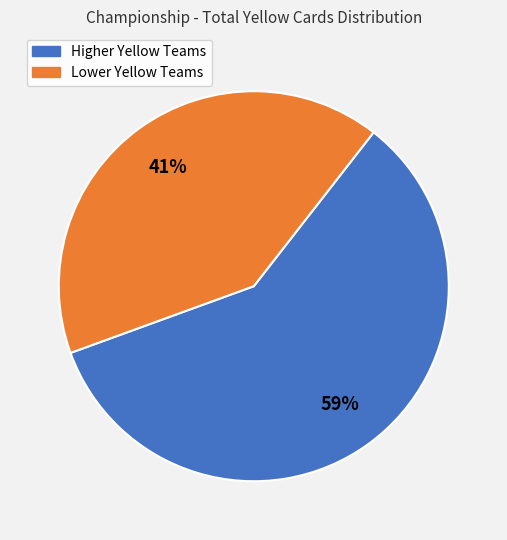

Does any single category account for the majority?

Yes